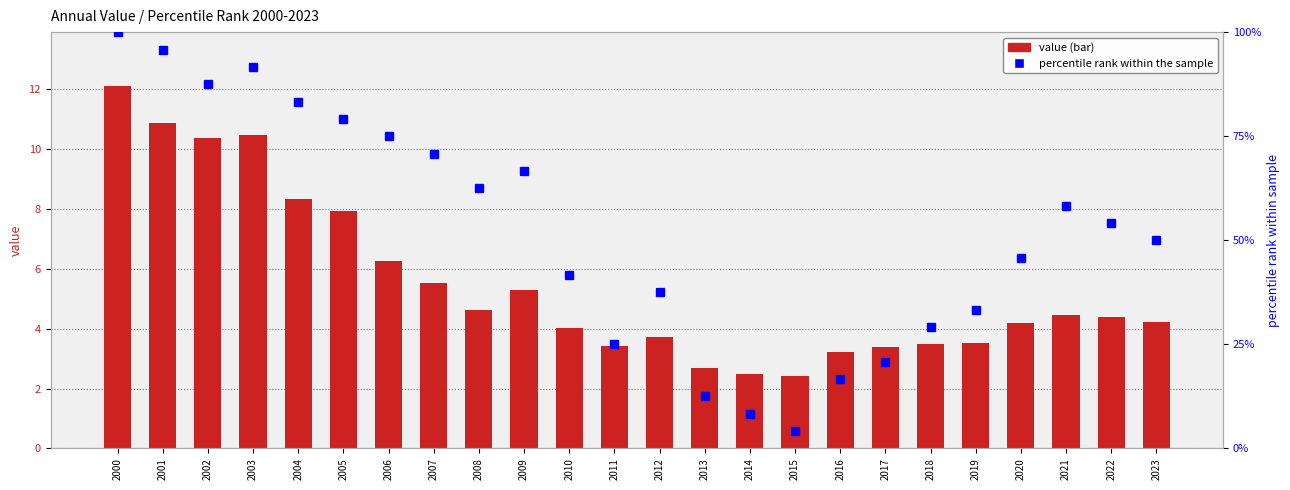

Where is percentile rank within the sample nearest to the value 52?

2023